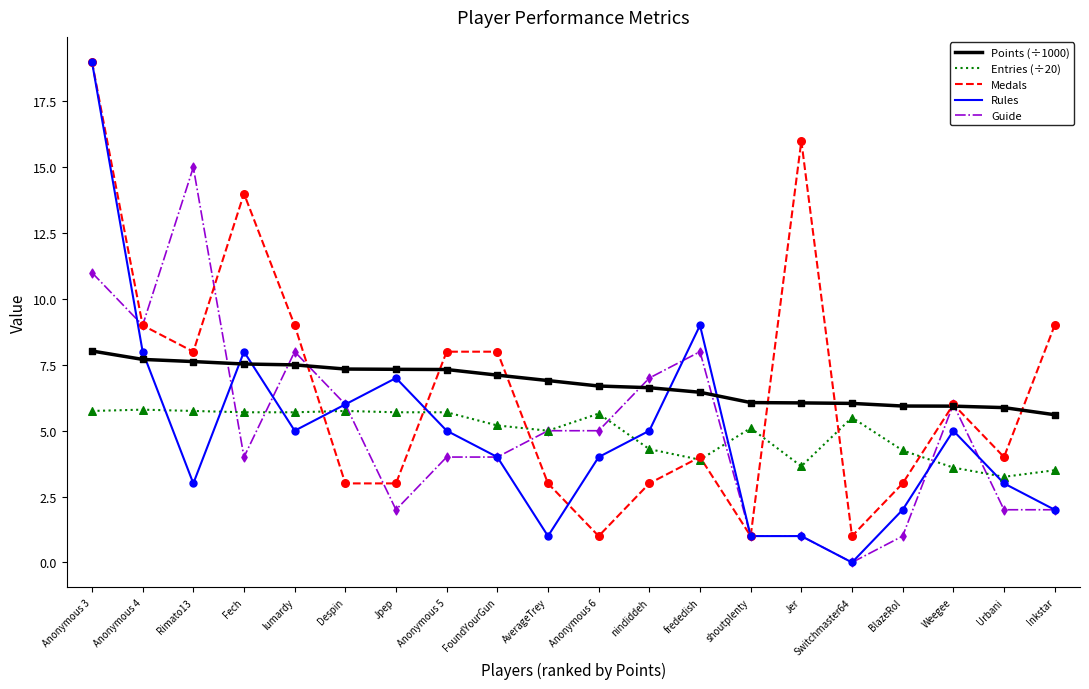

Is the value of Medals at BlazeRol greater than the value of Guide at Anonymous 4?

No